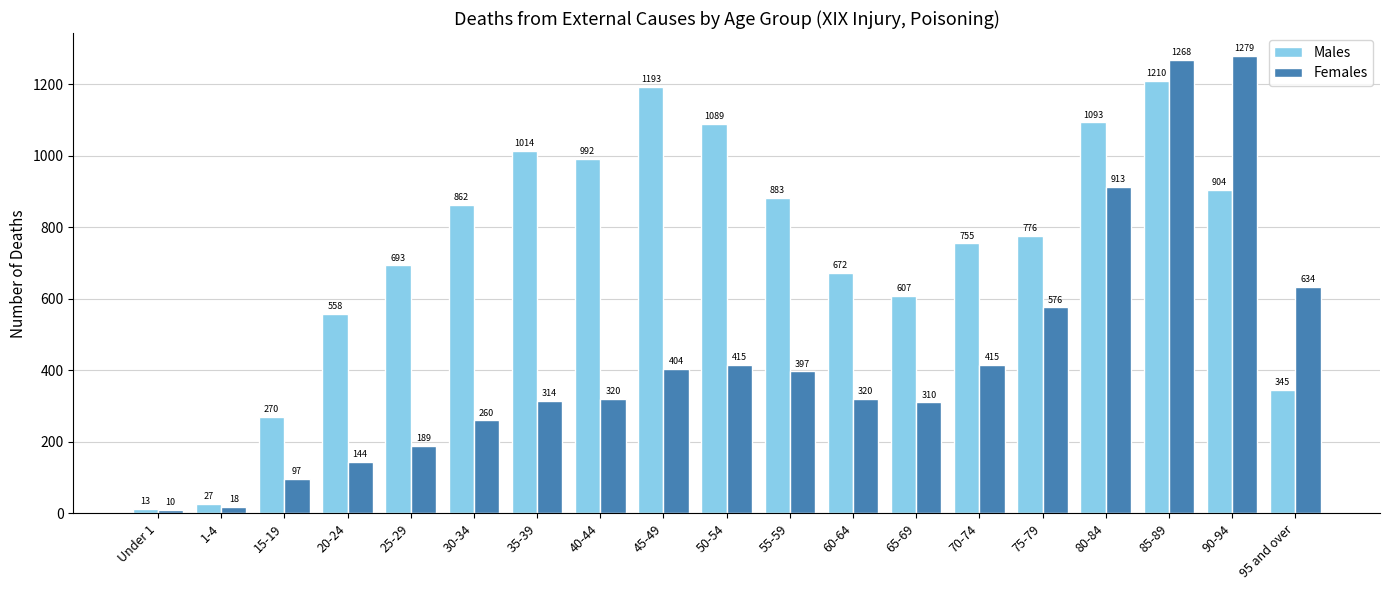

What is the total value across all series at 75-79?

1352